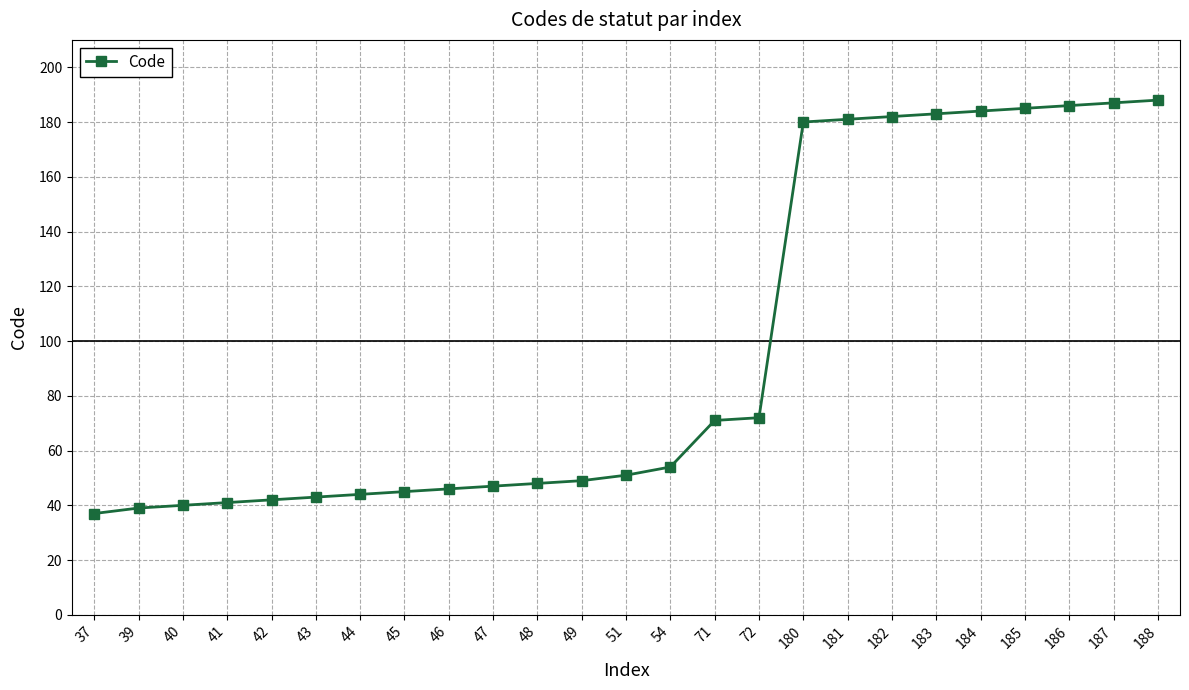

Which label corresponds to the smallest value in the chart?

37